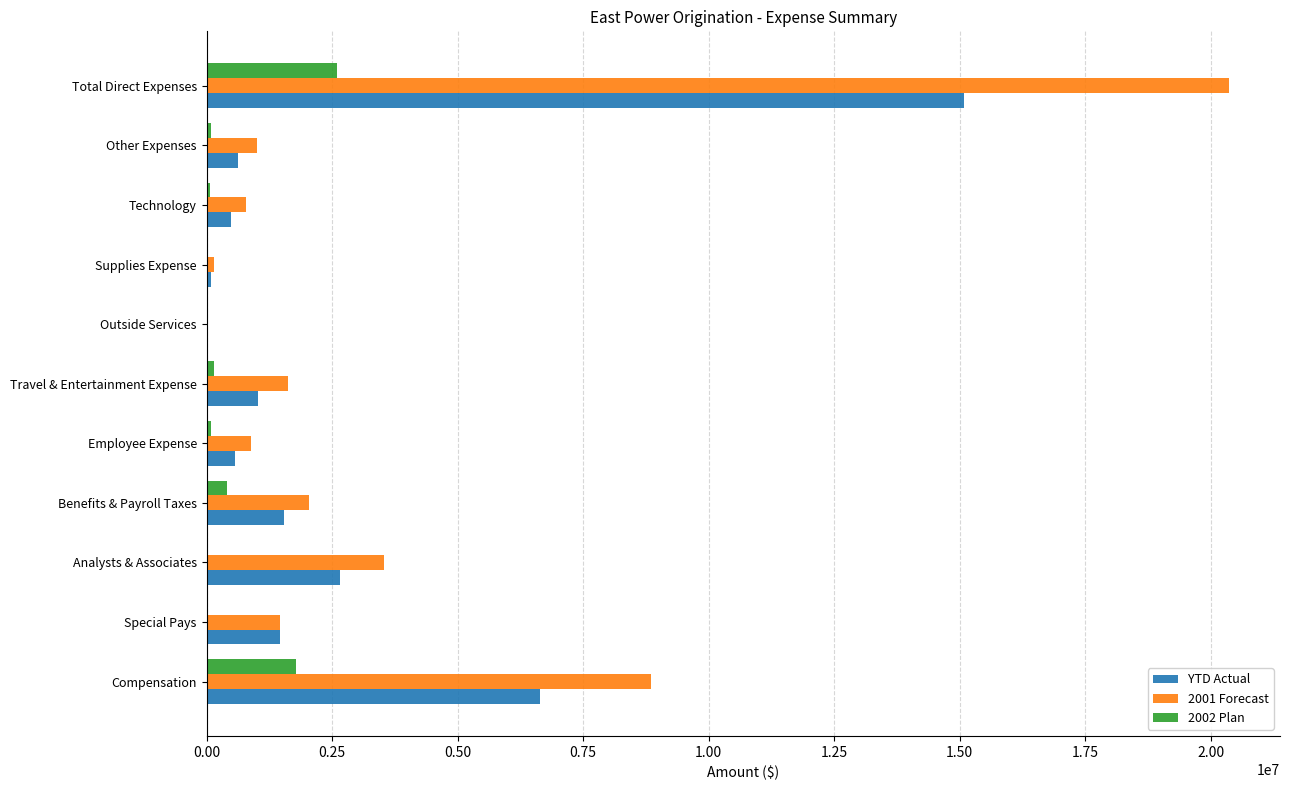

Which series has the largest total across all categories?

2001 Forecast